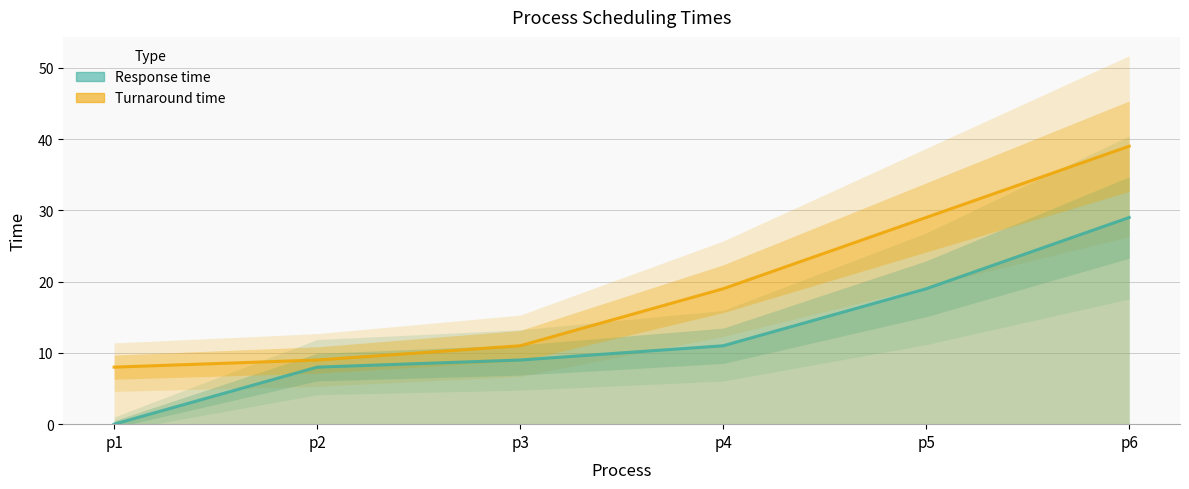

True or false: Turnaround time has more than 2 points higher than both neighbors.

False